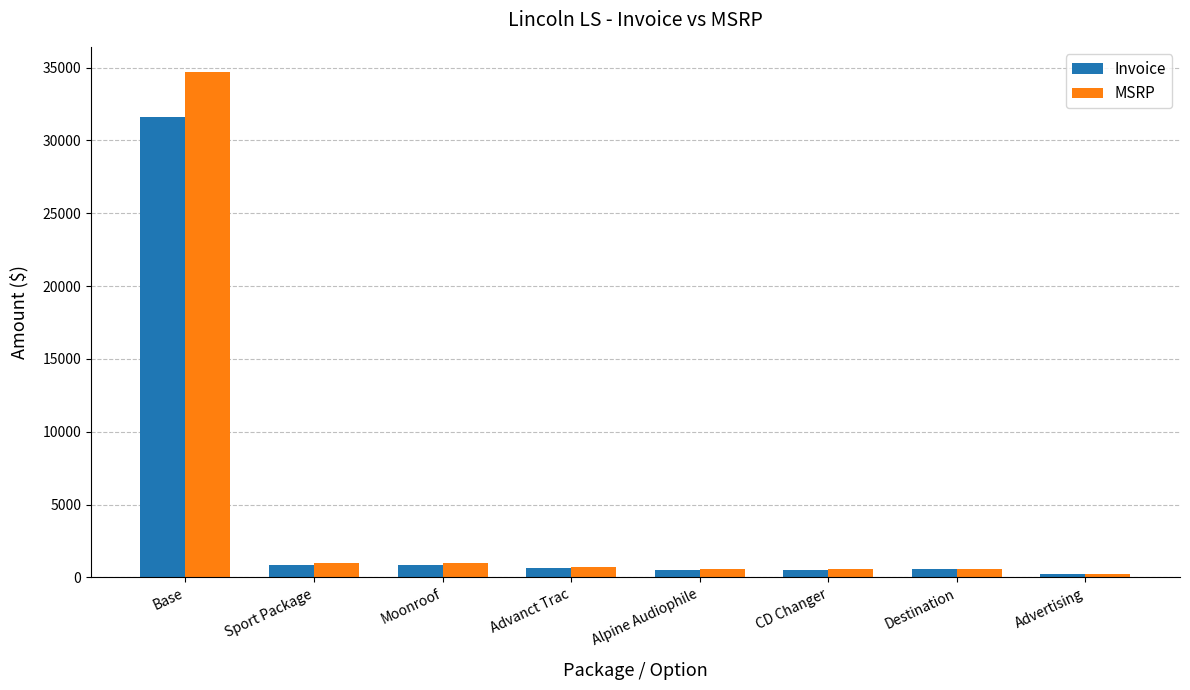

Which series has the widest spread of values?

MSRP